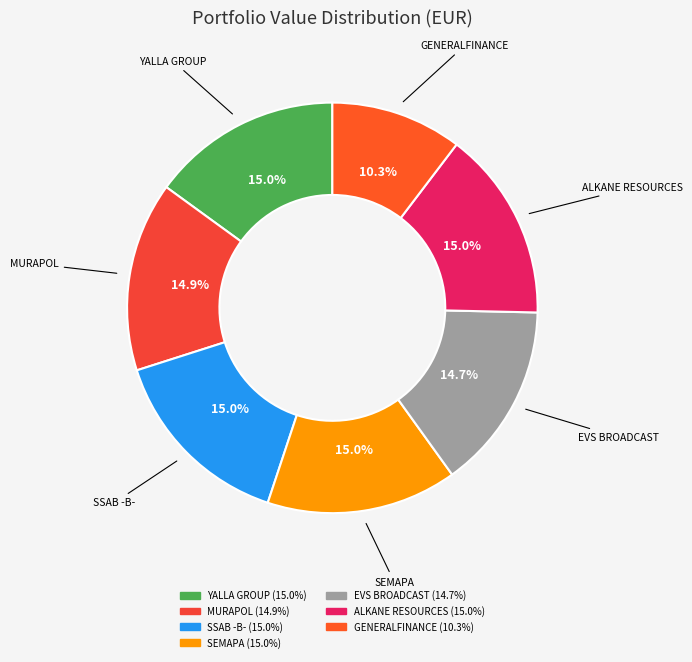

How many slices are in this pie chart?

7